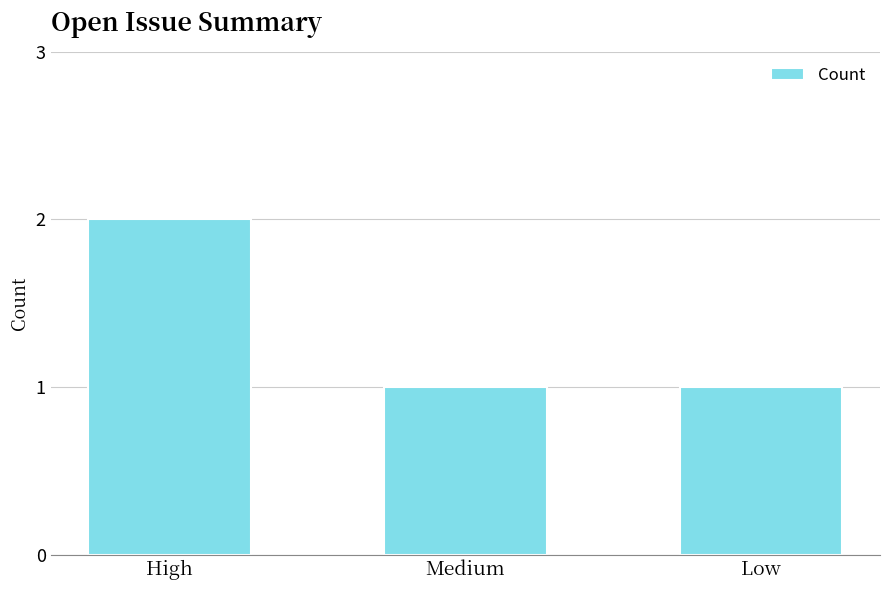

Reading right to left, what are all the values shown in this chart?

1	1	2